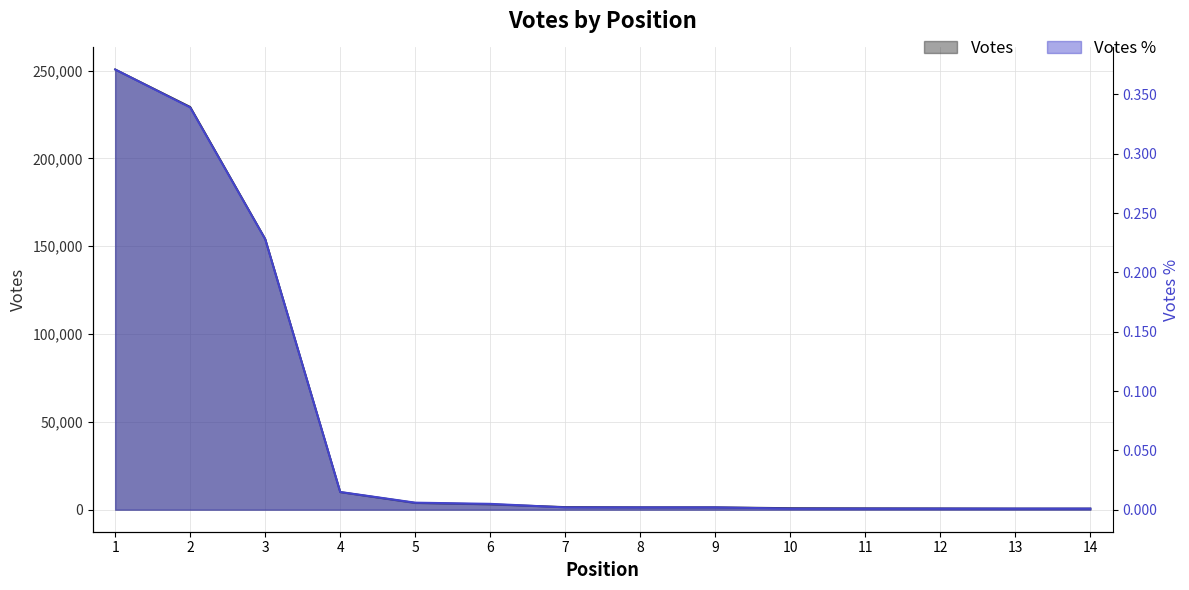

At which label is Votes % closest to 0?

10